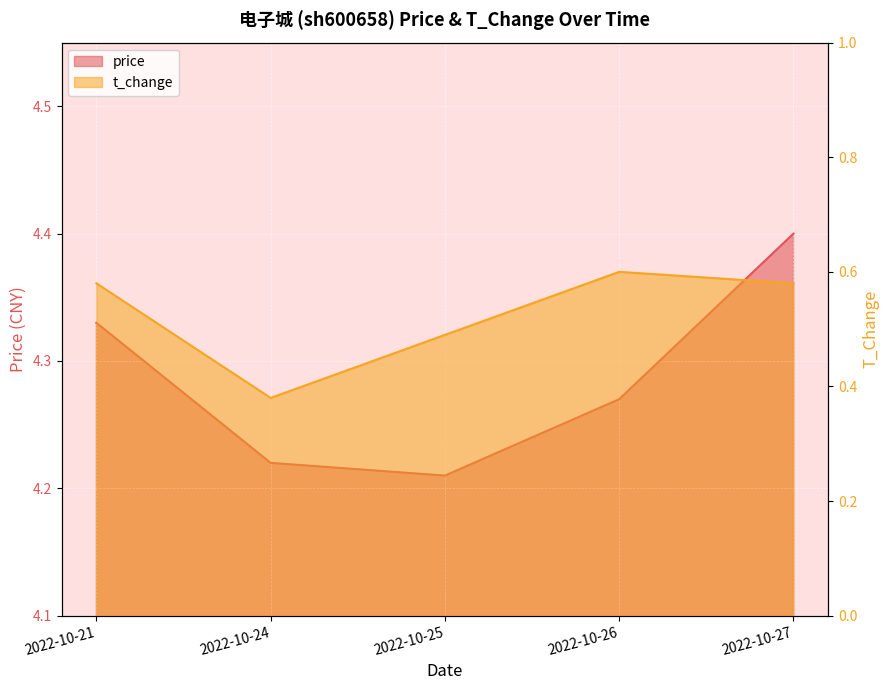

The price series shows 4.2 at 2022-10-24. True or false?

True